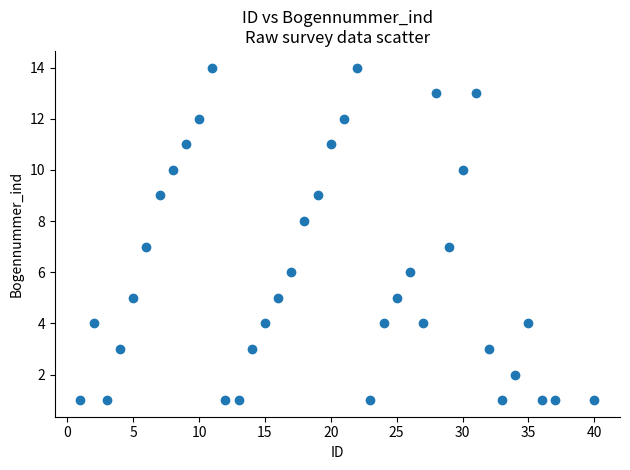

What is the range of X values (max minus min)?

39